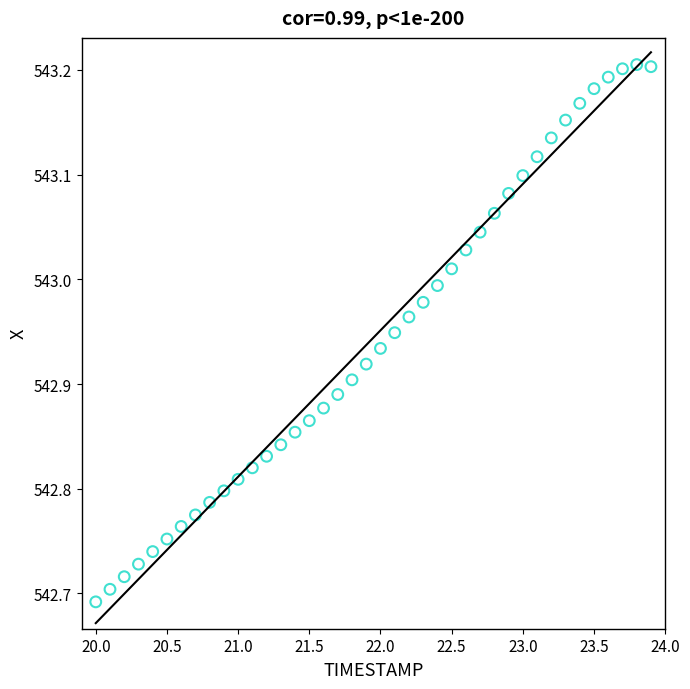

What is the range of Y values (max minus min)?

0.5